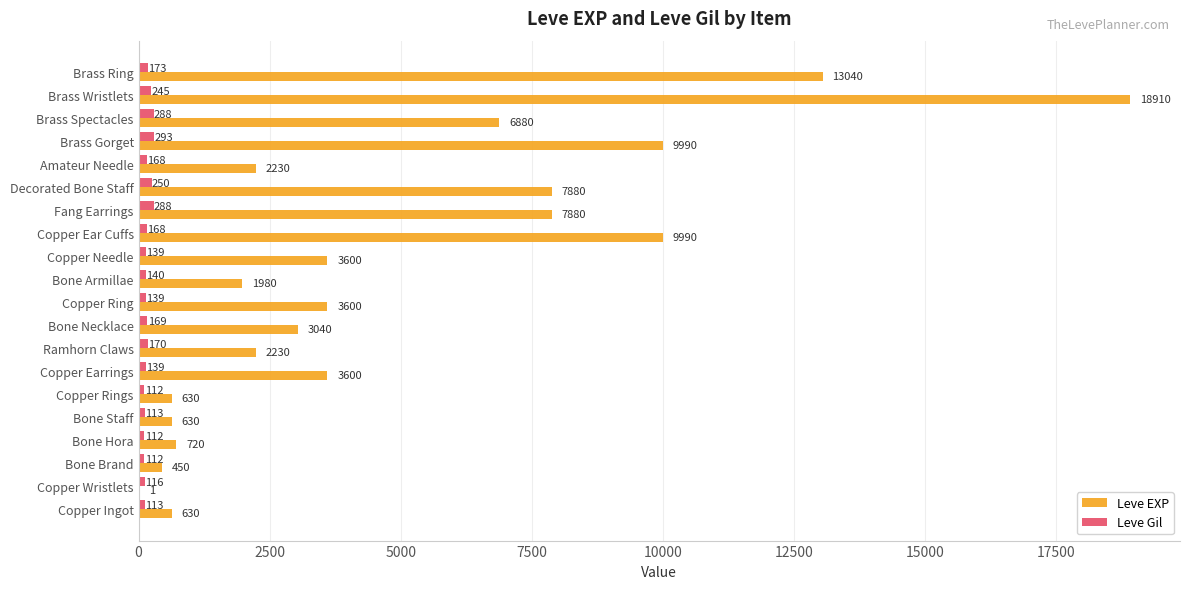

What is the total value across all series at Brass Spectacles?

7168